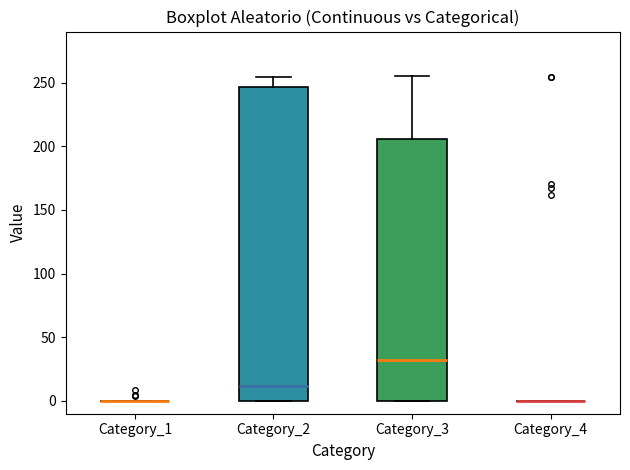

Comparing the boxes themselves (not the whiskers), which one is the tallest?

Category_2